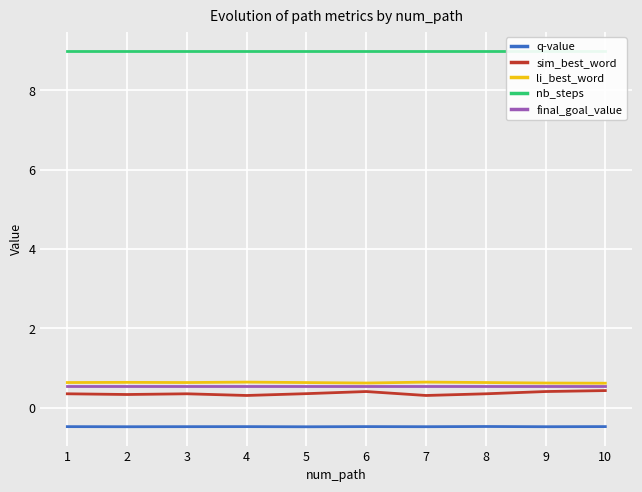

How many interior local valleys does the q-value series have?

4